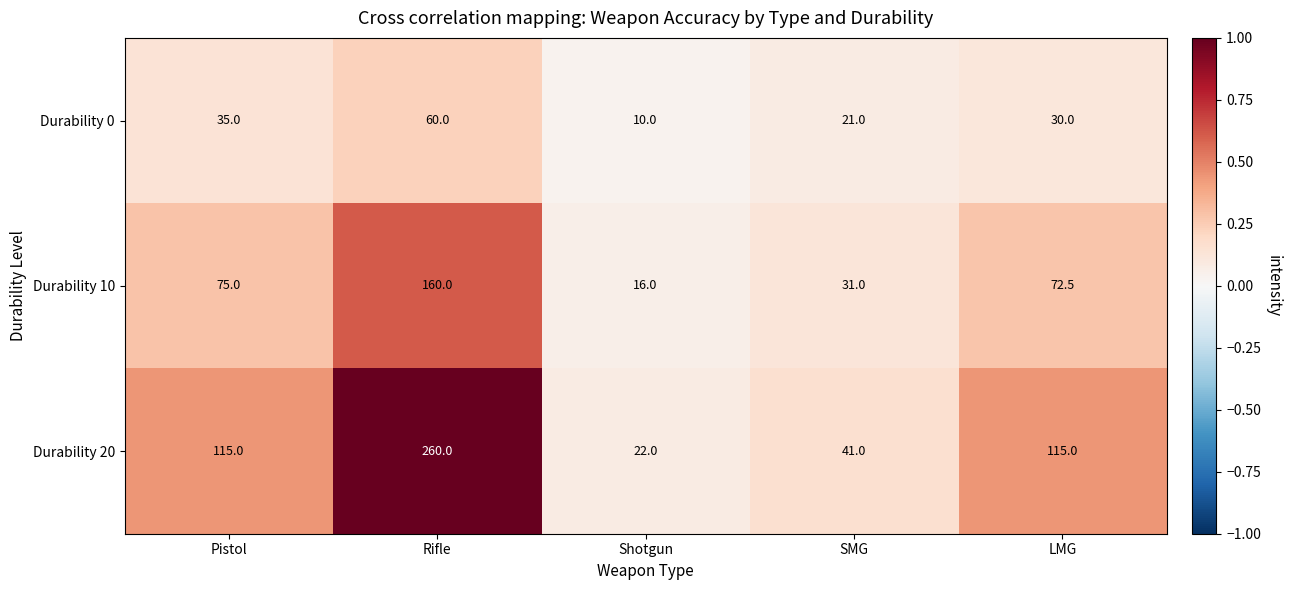

At which category is the sum across all series the highest?

Rifle